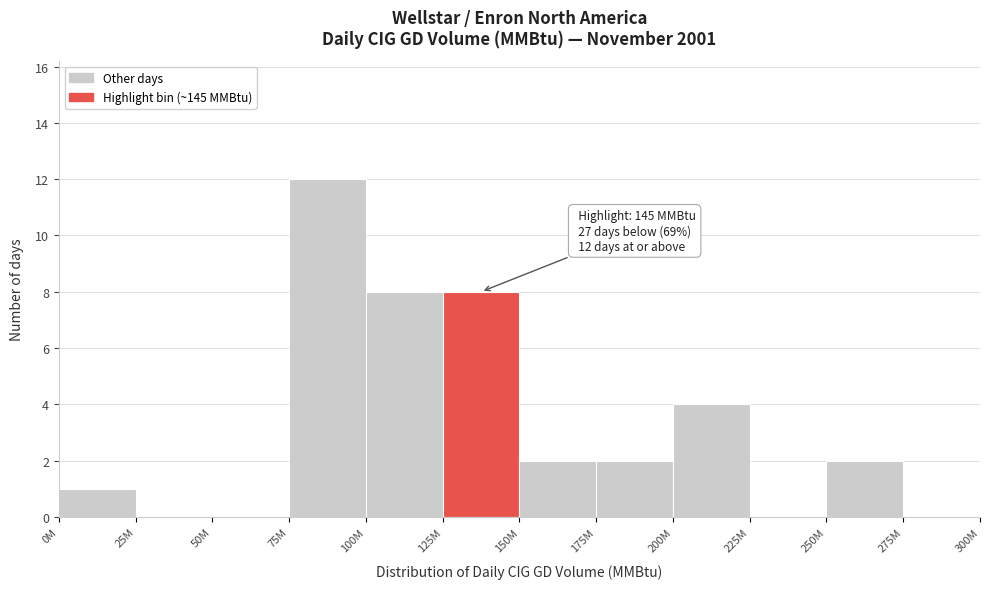

Reading left to right, what are all the values shown in this chart?

0M=1	25M=0	50M=0	75M=12	100M=8	125M=8	150M=2	175M=2	200M=4	225M=0	250M=2	275M=0